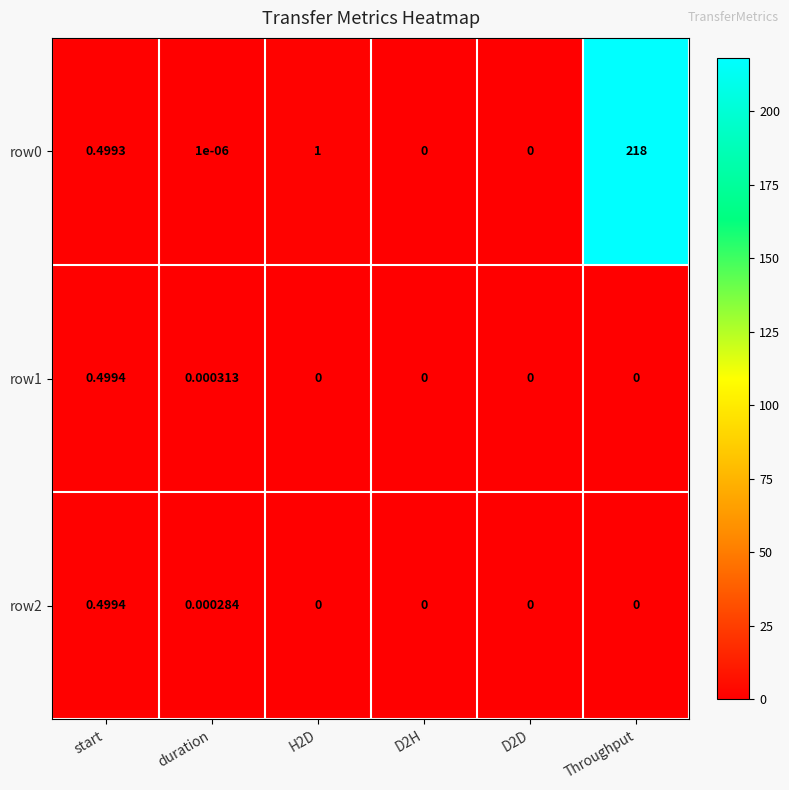

Which label corresponds to the largest value in the chart?

Throughput